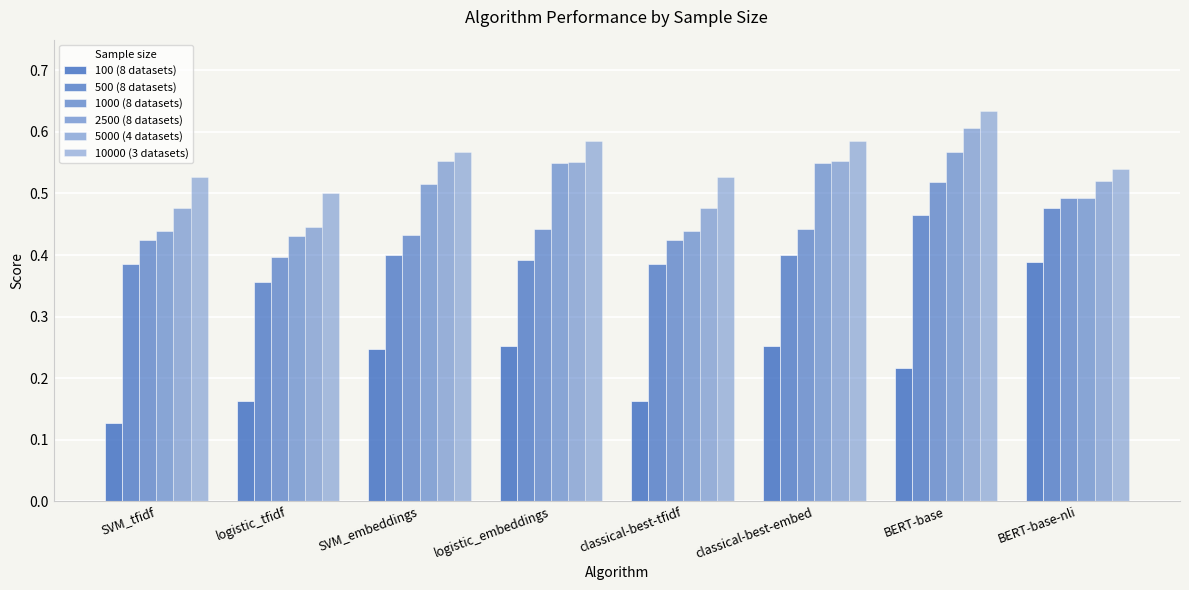

How many categories are shown in the chart?

8